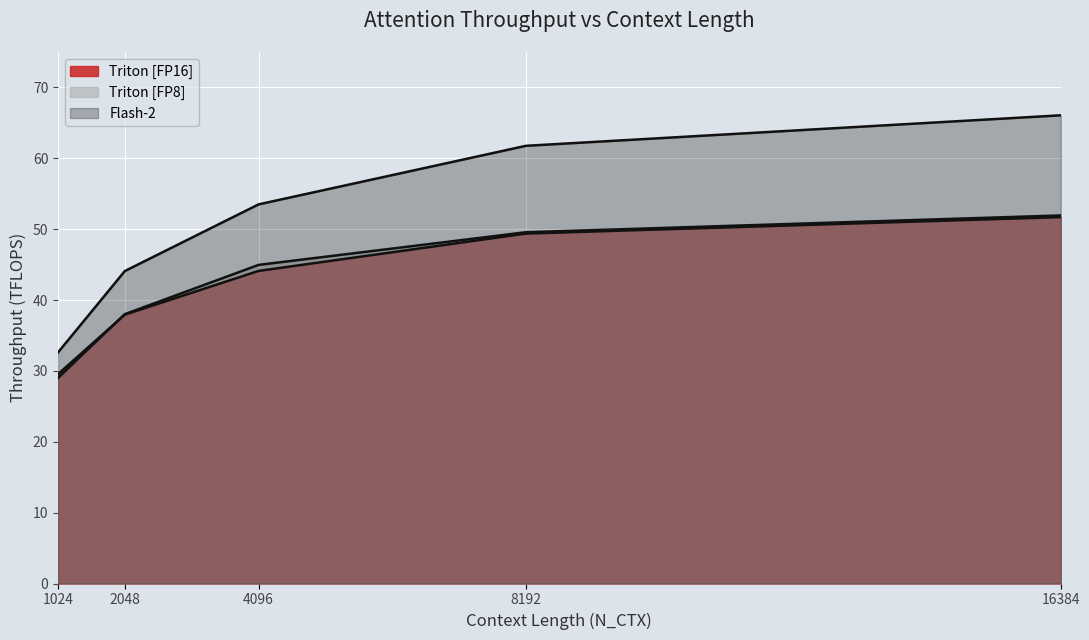

At which label does the data first exceed 53?

4096